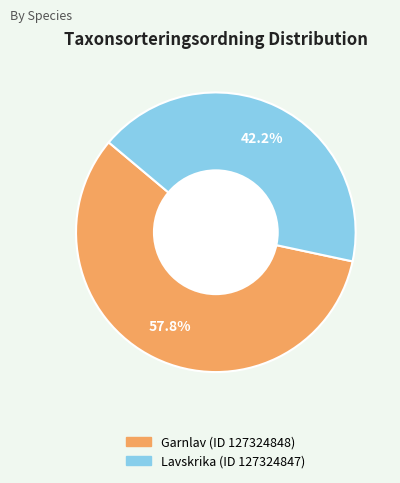

The Lavskrika (ID 127324847) slice represents 35% of the pie. True or false?

False